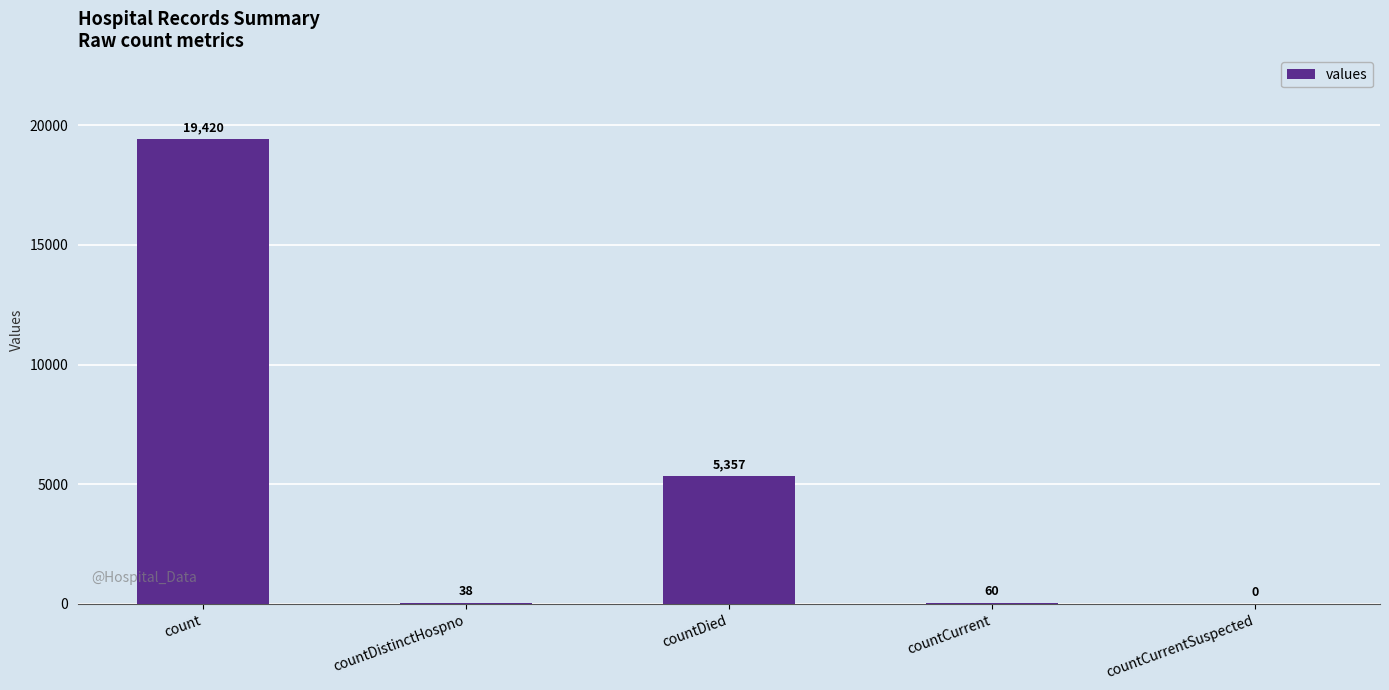

What value does the data have at countDied?

5357